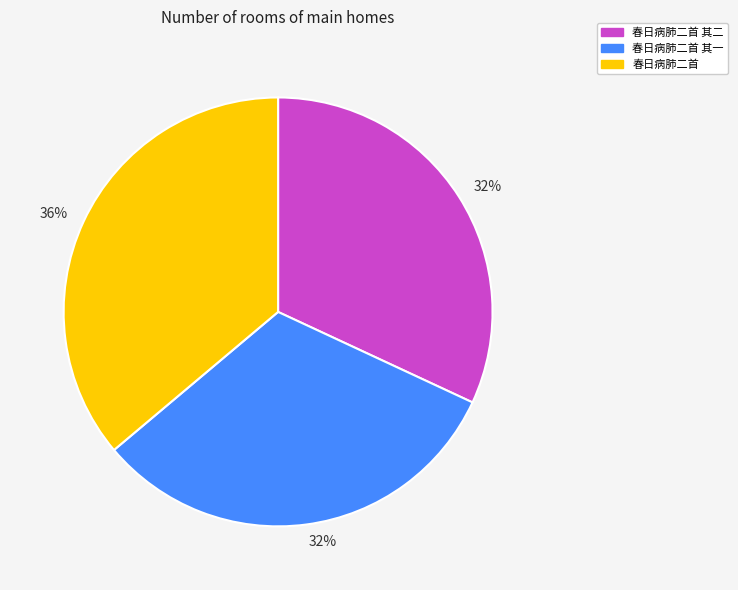

What percentage is the 春日病肺二首 其一 slice, to the nearest percent?

32%